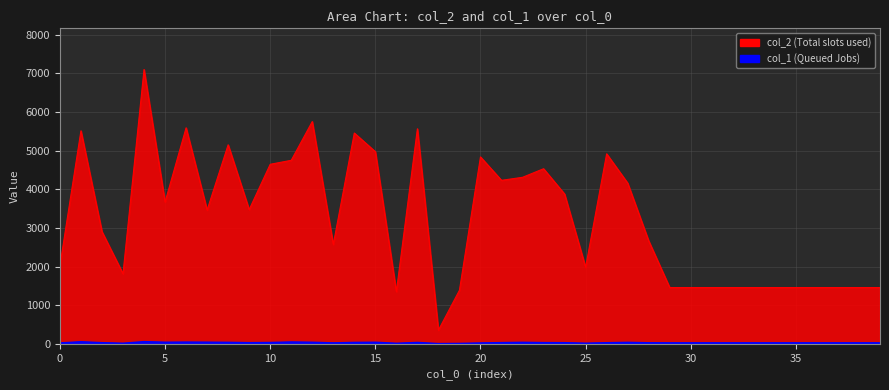

Where is the first local minimum for col_1?

3